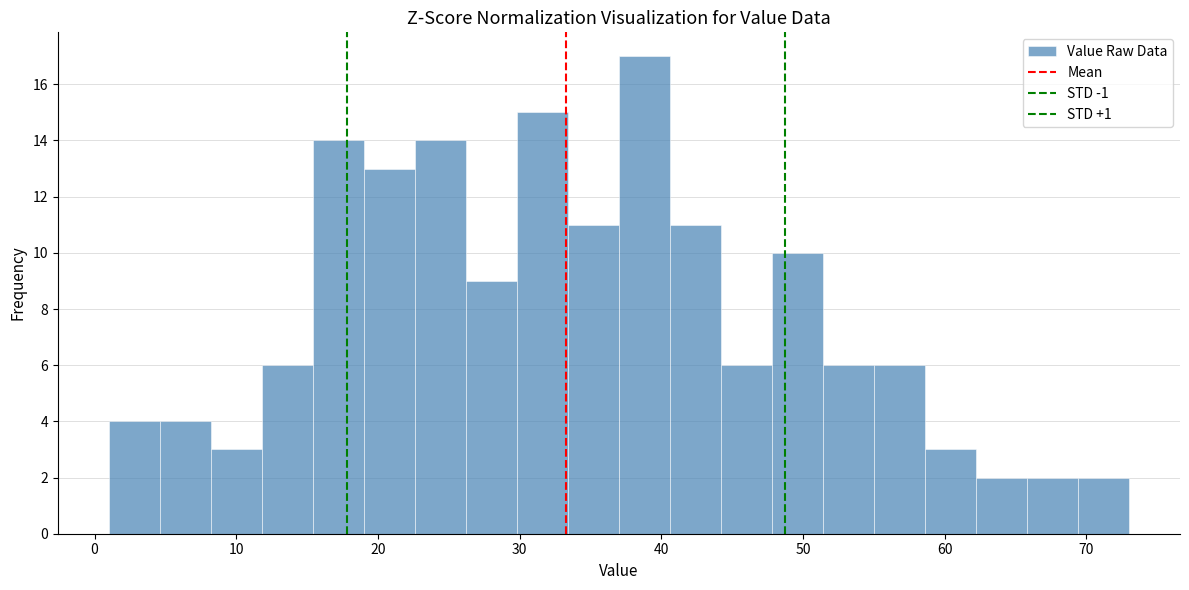

Read against the x-axis, roughly where is the centre of the tallest bar?

39